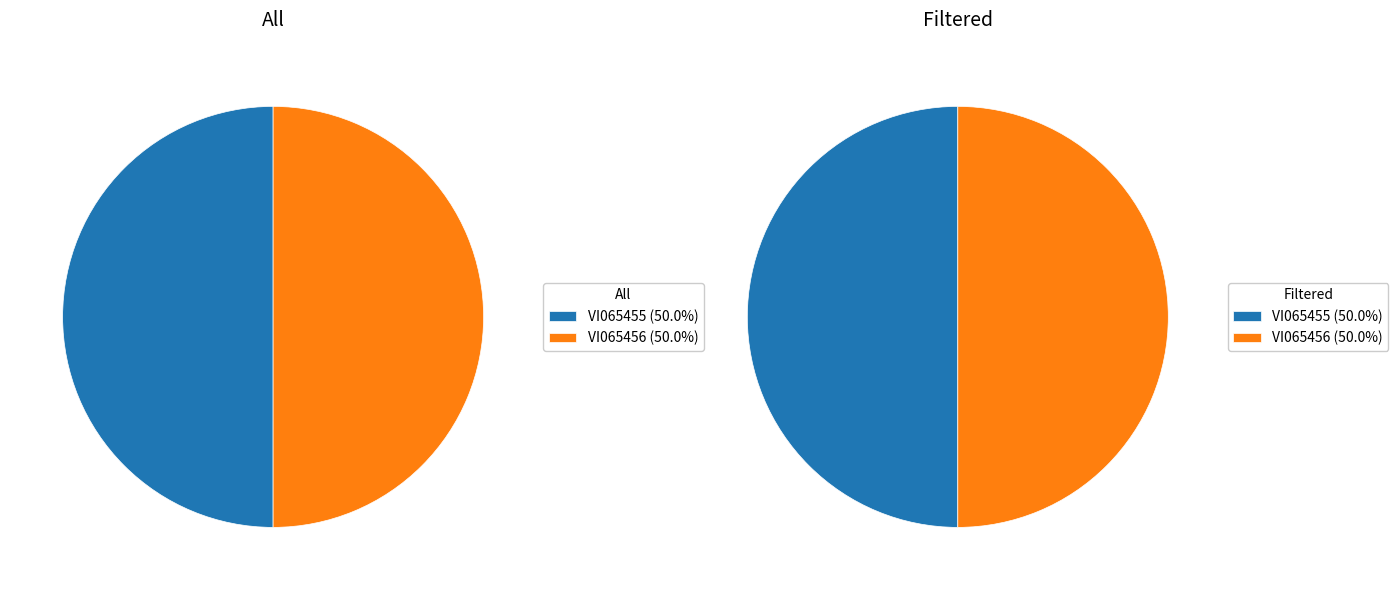

Does VI065455 represent more than half of the total?

No